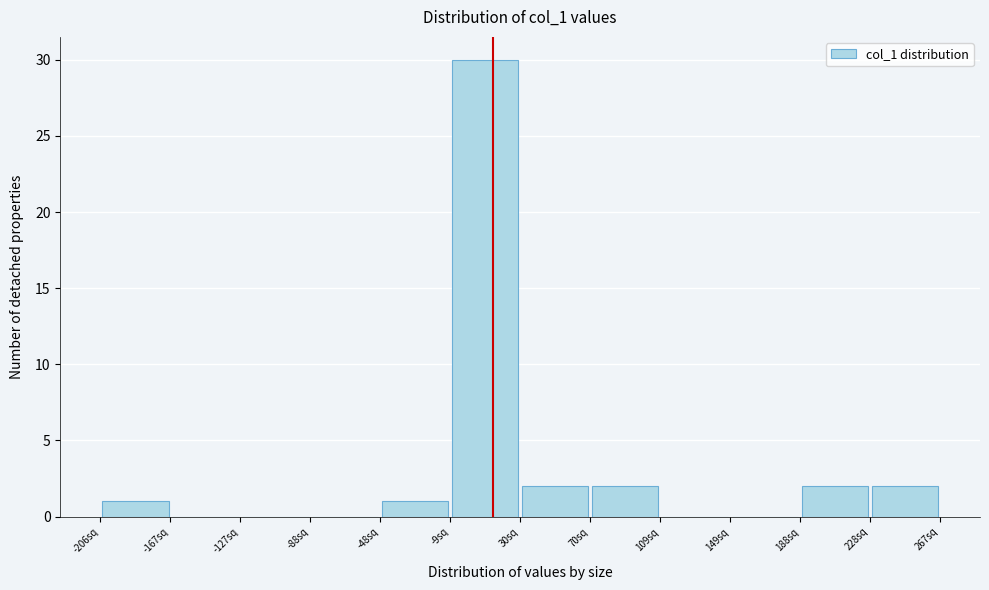

Reading left to right, transcribe this chart: for each bar, give the range it covers on the x-axis and its height. Neither the bar edges nor the heights are printed on the chart, so give them approximately, as read against the axes.

-205 to -165: 1
-165 to -125: 0
-125 to -90: 0
-90 to -50: 0
-50 to -10: 1
-10 to 30: 30
30 to 70: 2
70 to 110: 2
110 to 150: 0
150 to 190: 0
190 to 230: 2
230 to 265: 2